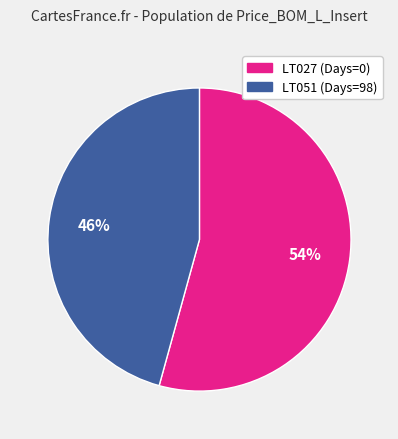

Is there a majority slice in this chart?

Yes